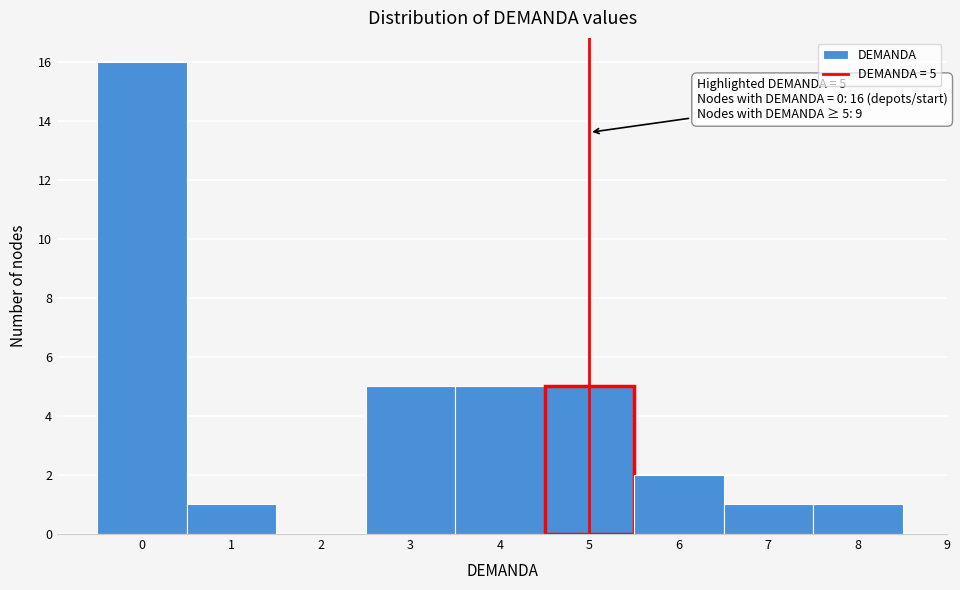

Over which range of the x-axis is the bar tallest?

-0.5 to 0.5